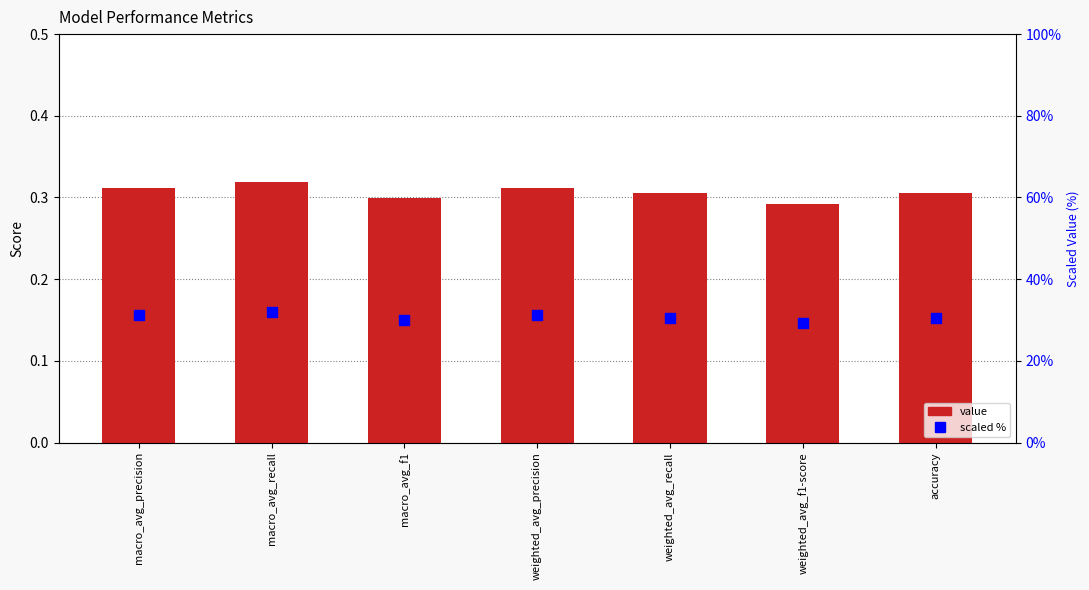

What are all the series names shown in the legend?

value, scaled %